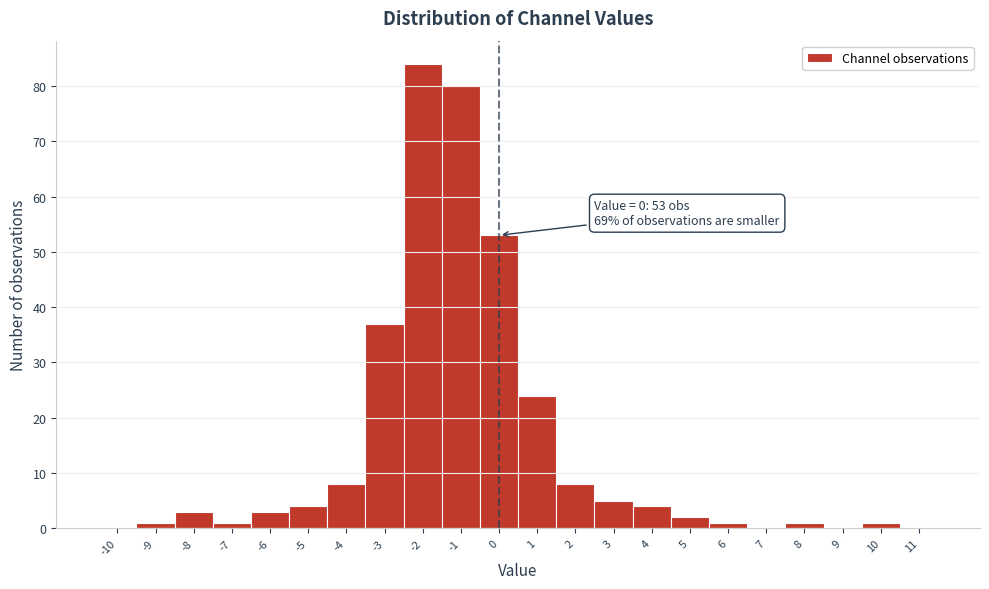

Reading left to right, extract all data points from this chart.

-10=0	-9=1	-8=3	-7=1	-6=3	-5=4	-4=8	-3=37	-2=84	-1=80	0=53	1=24	2=8	3=5	4=4	5=2	6=1	7=0	8=1	9=0	10=1	11=0